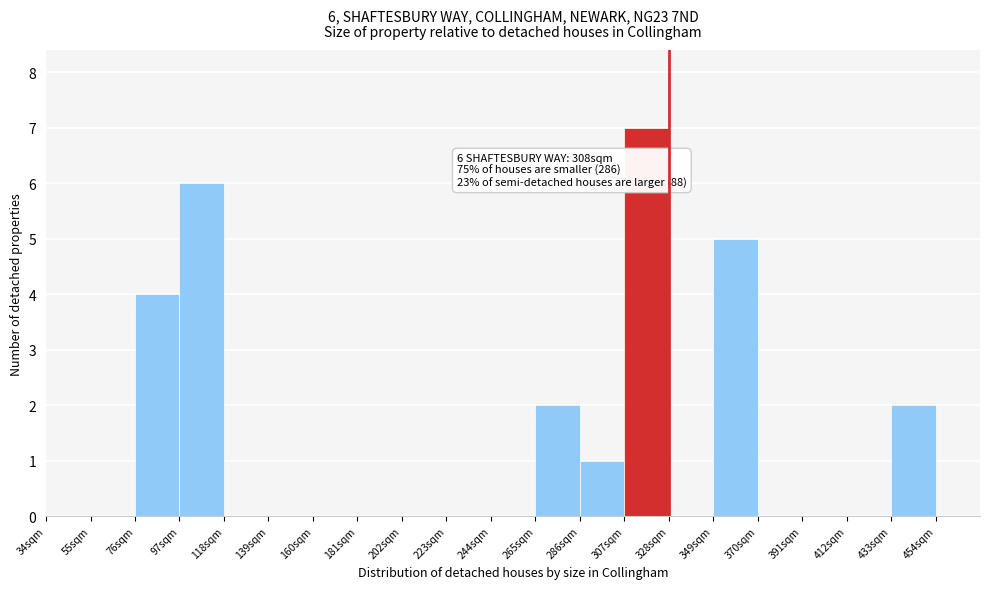

Reading right to left, what are all the values shown in this chart?

454sqm=0	433sqm=2	412sqm=0	391sqm=0	370sqm=0	349sqm=5	328sqm=0	307sqm=7	286sqm=1	265sqm=2	244sqm=0	223sqm=0	202sqm=0	181sqm=0	160sqm=0	139sqm=0	118sqm=0	97sqm=6	76sqm=4	55sqm=0	34sqm=0